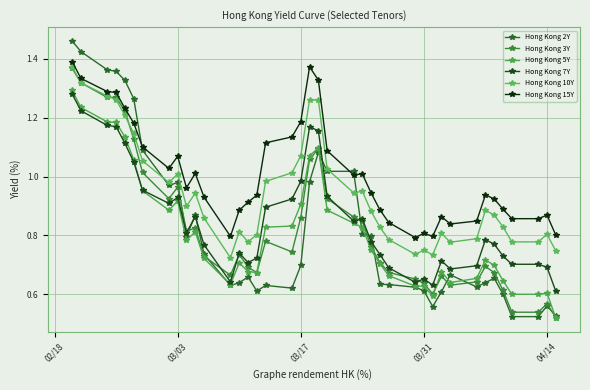

Does the chart have visible grid lines?

Yes